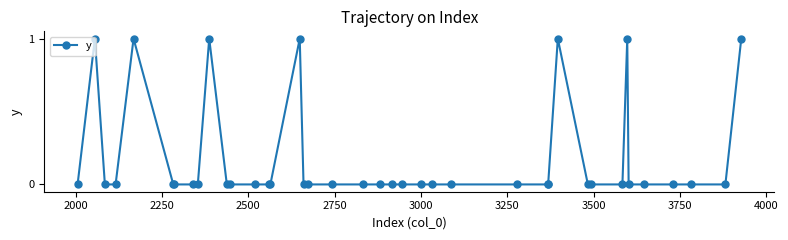

What is the value of the 16th point from the left?

1